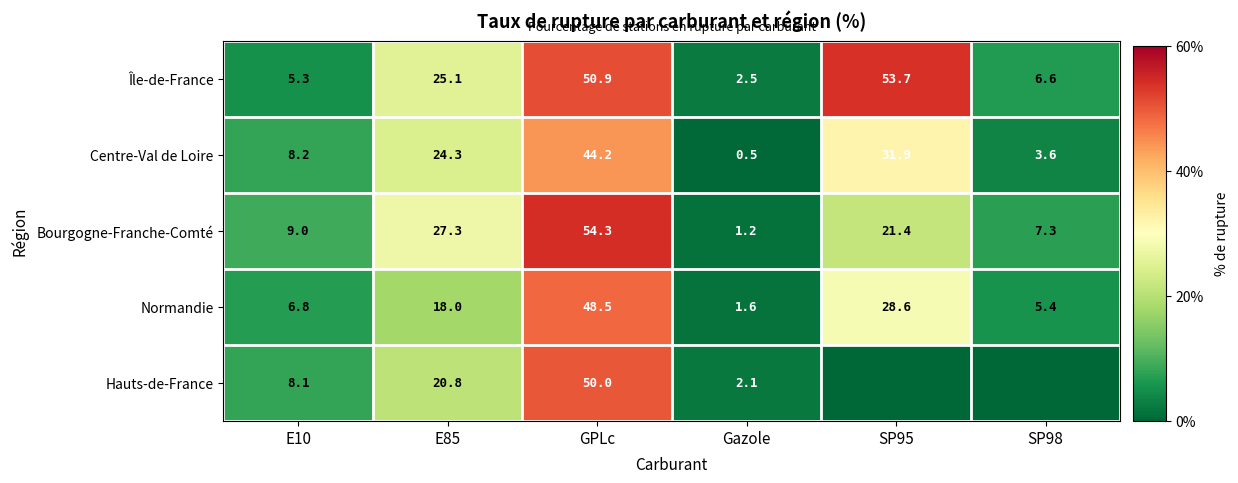

Between SP95 and E10, which is larger?

SP95